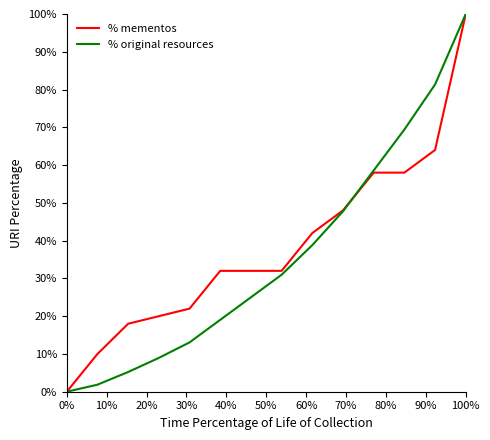

What is the maximum value for % mementos?

100.0